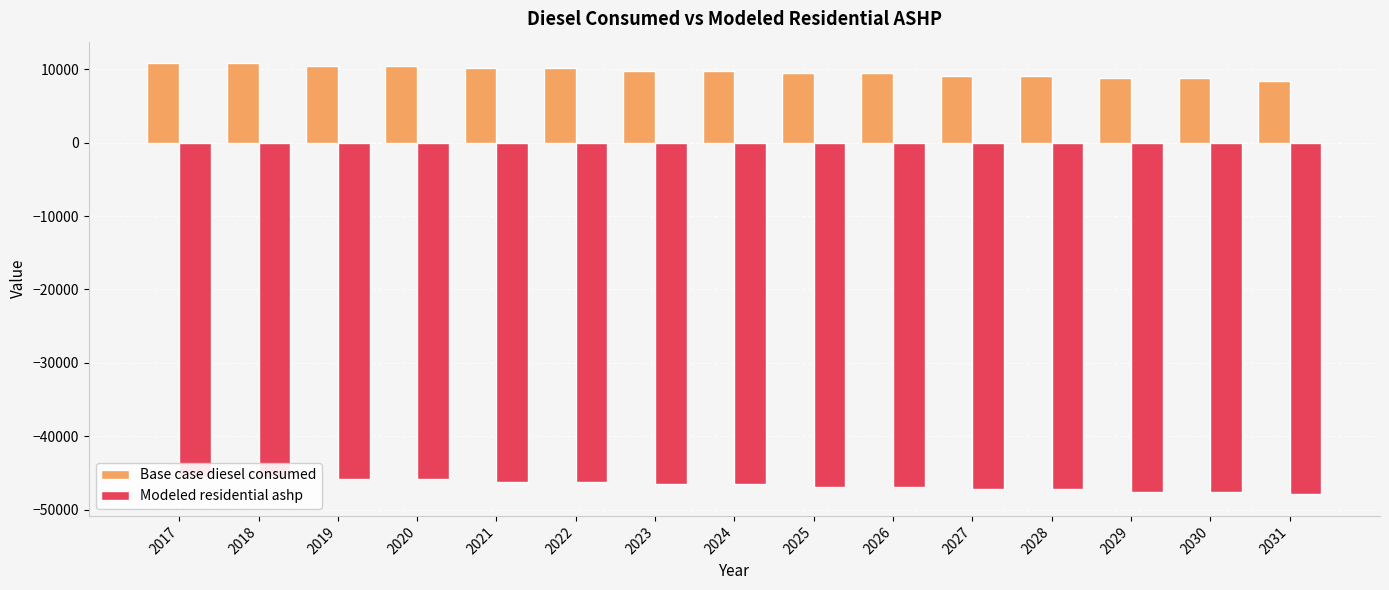

Is it true that Base case diesel consumed equals 15825.3 at 2023?

False